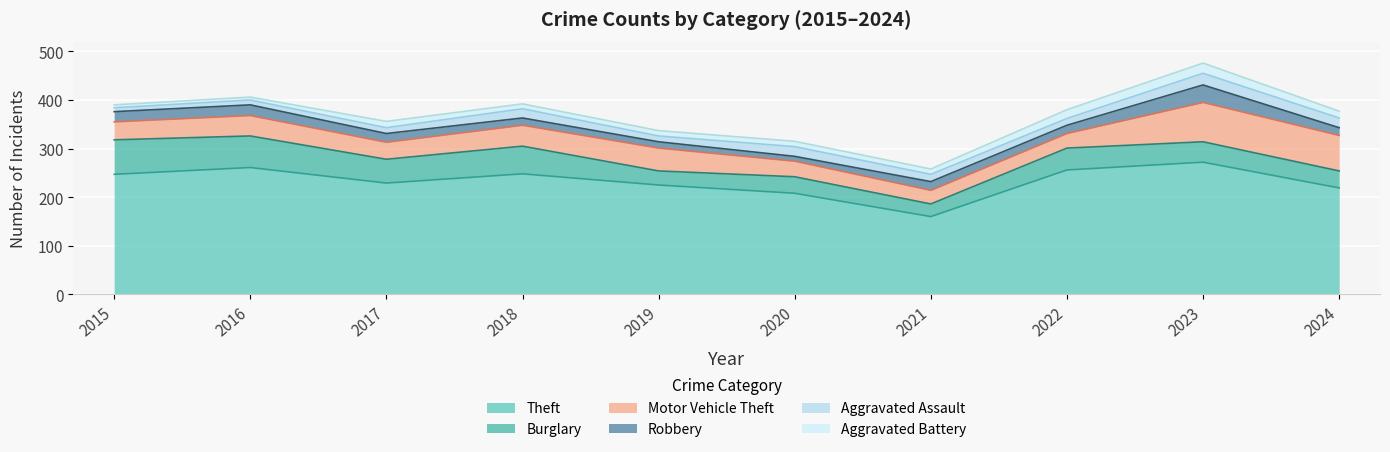

What is the value of the Aggravated Assault point at the 8th from the left?

14